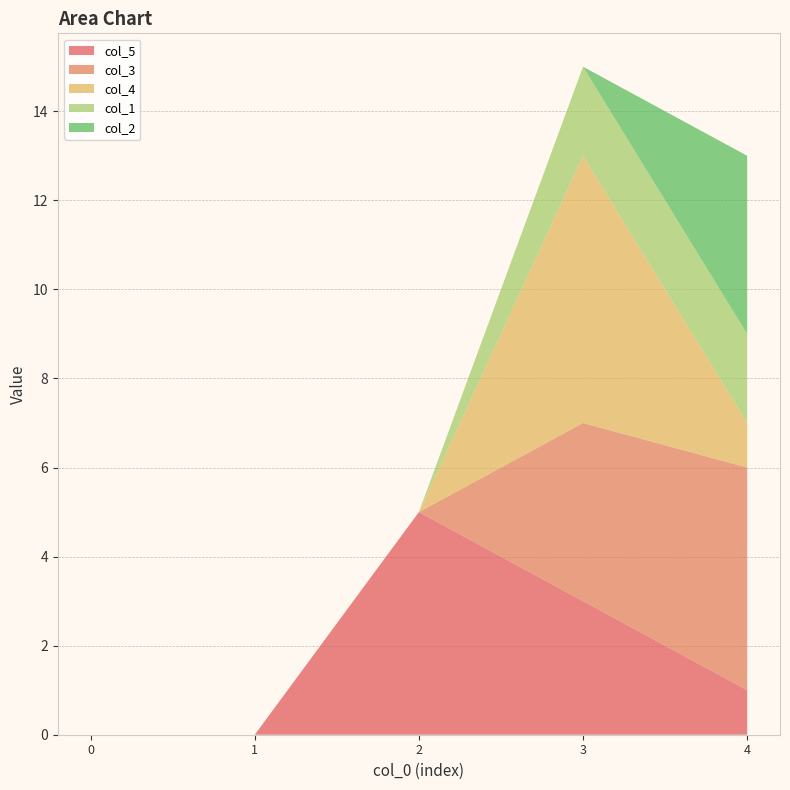

Reading left to right, list all the values displayed in this chart.

col_5: 0=0	1=0	2=5	3=3	4=1
col_3: 0=0	1=0	2=0	3=4	4=5
col_4: 0=0	1=0	2=0	3=6	4=1
col_1: 0=0	1=0	2=0	3=2	4=2
col_2: 0=0	1=0	2=0	3=0	4=4